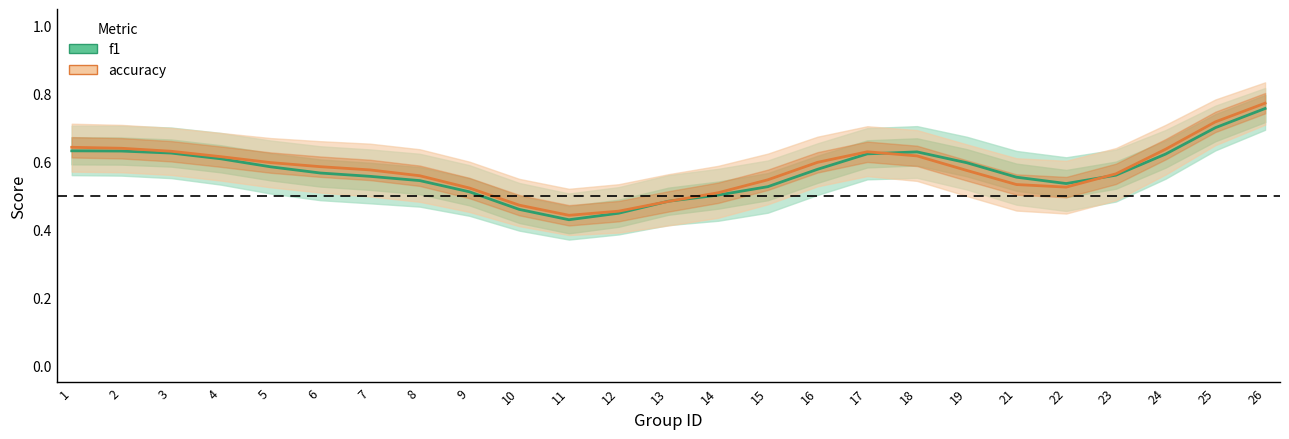

Which series has the largest total across all categories?

accuracy